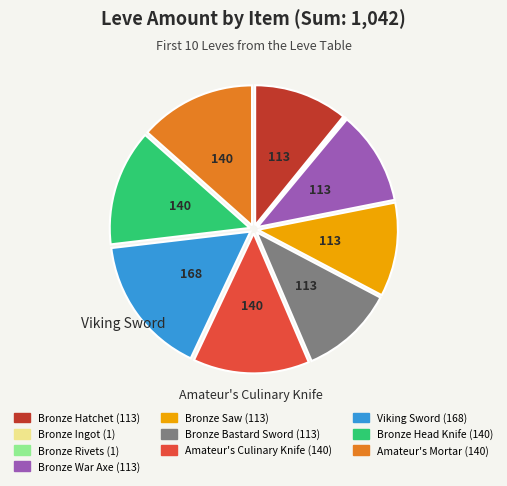

The Bronze Bastard Sword slice represents 1% of the pie. True or false?

False